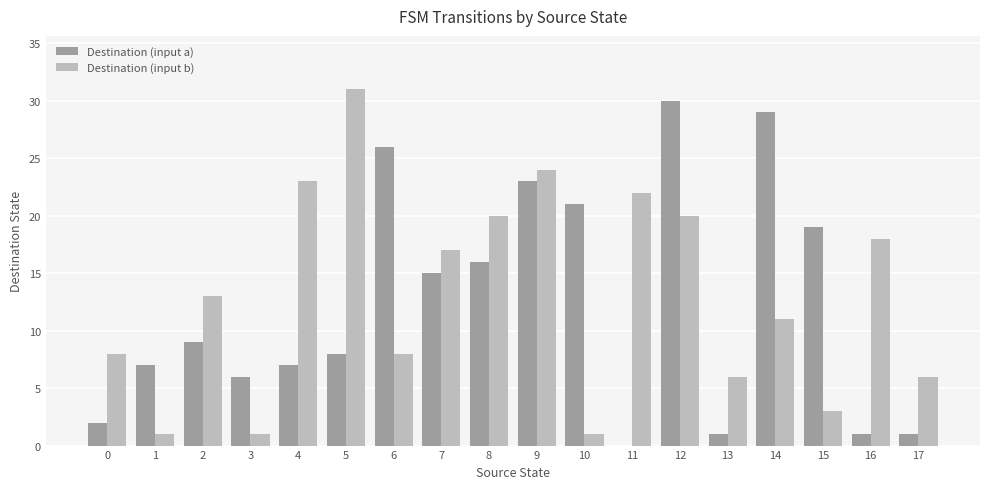

Which category has the highest value across all series?

5